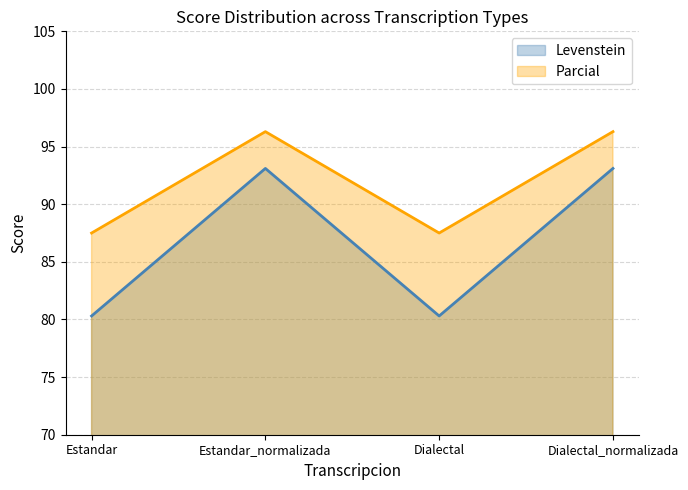

What is the difference between the maximum and minimum values in the Parcial series?

8.8